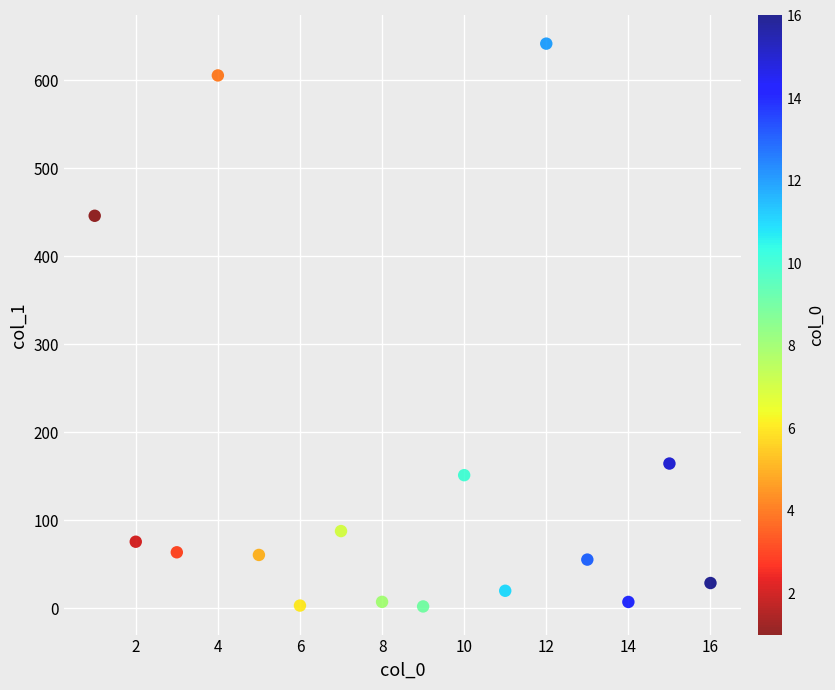

What is the range of X values (max minus min)?

15.0